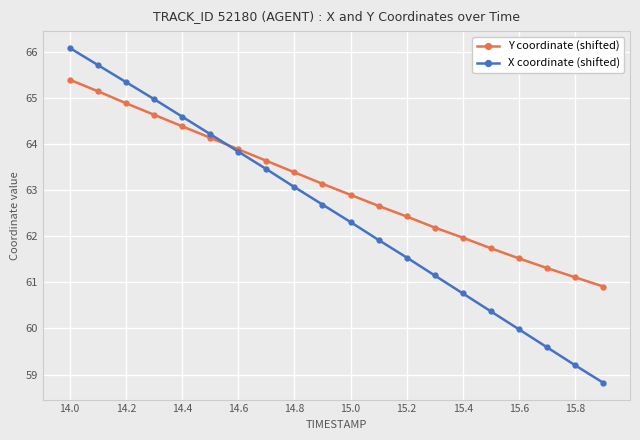

True or false: Y coordinate (shifted) has more than 1 points higher than both neighbors.

False